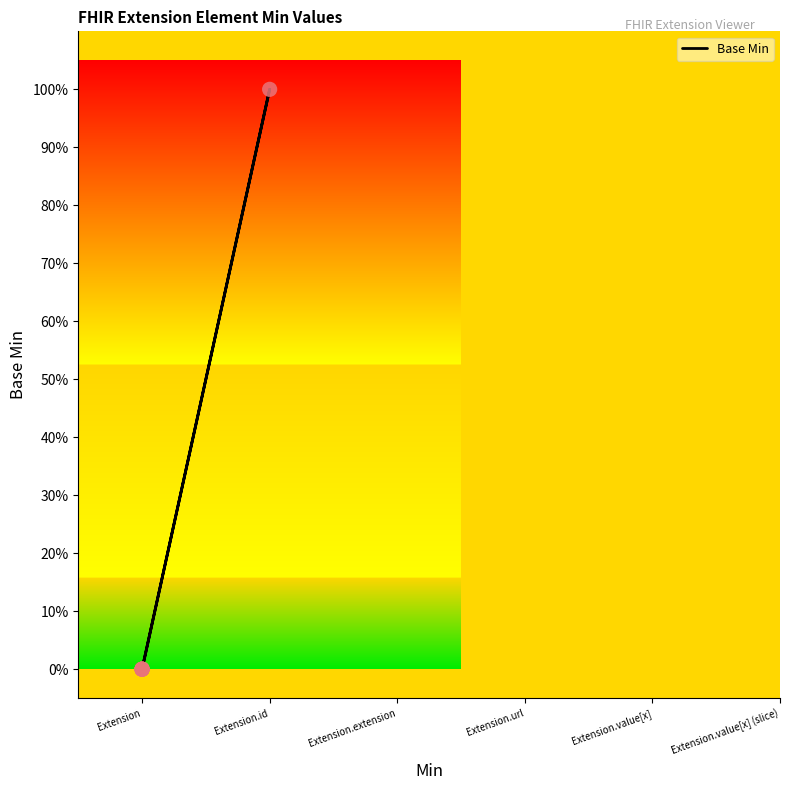

Between Extension.value[x] and Extension.url, which is larger?

Extension.url